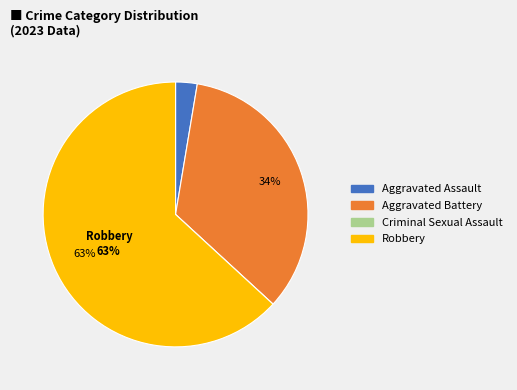

True or false: Aggravated Battery accounts for 34% of the total.

True